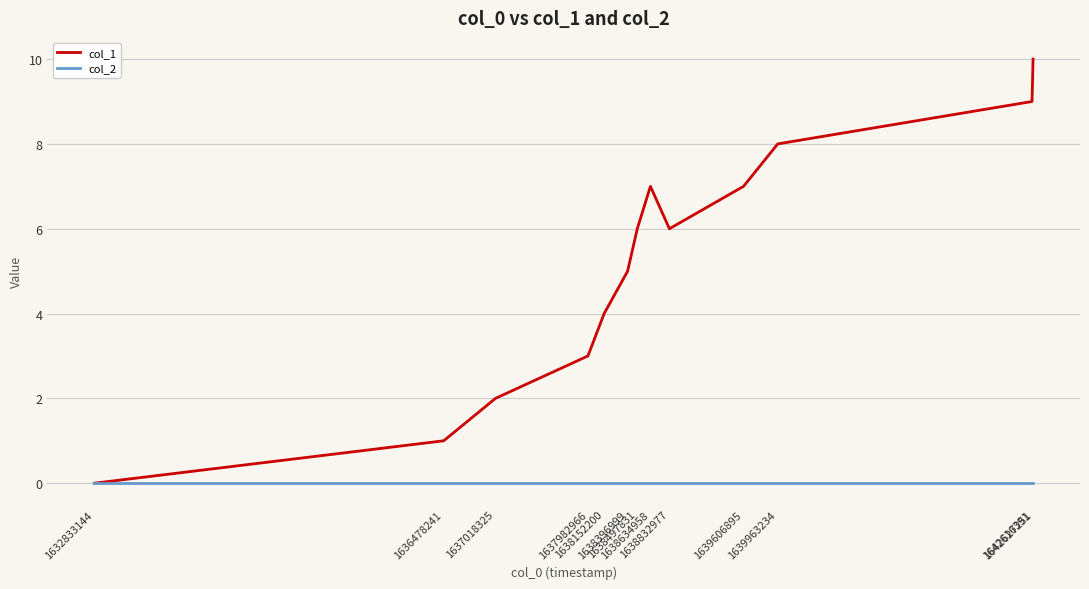

Count the col_1 values in the range 3 to 7.

7